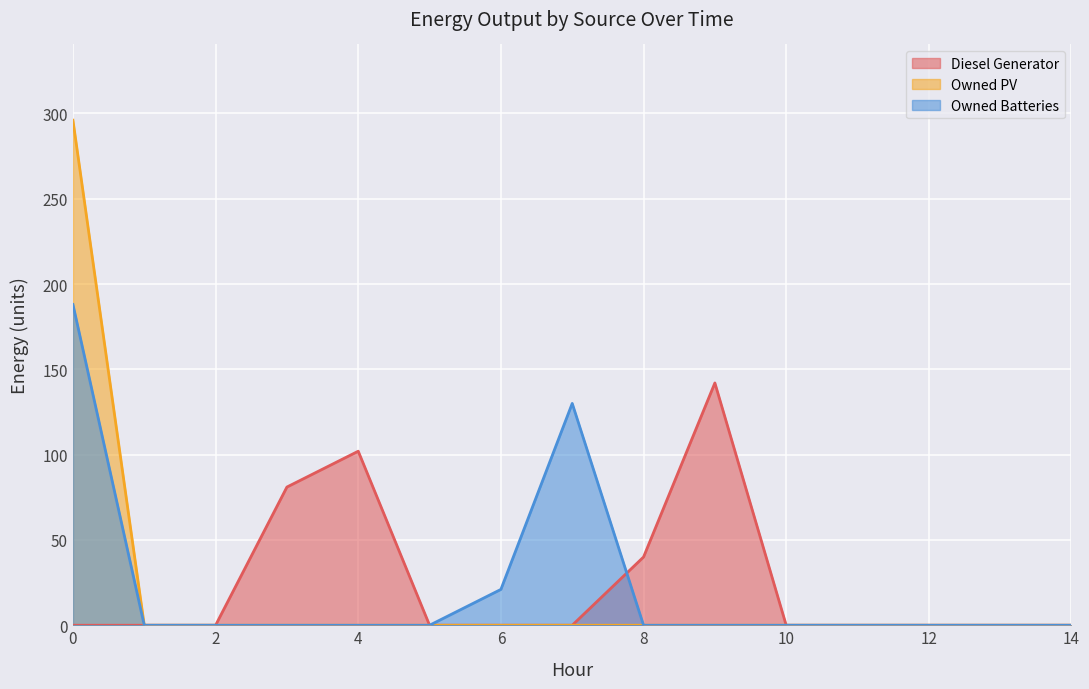

Which series has the widest spread of values?

Owned PV